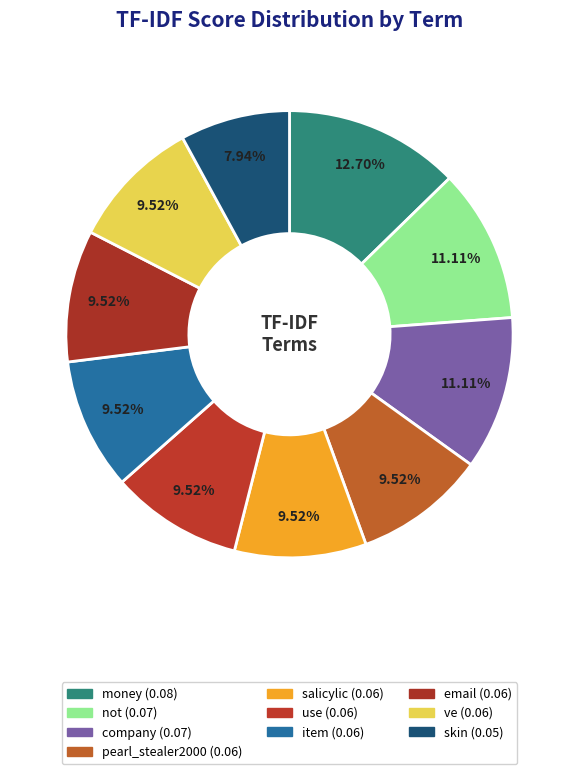

To the nearest percent, what is the difference between the largest and smallest slice percentages?

5%